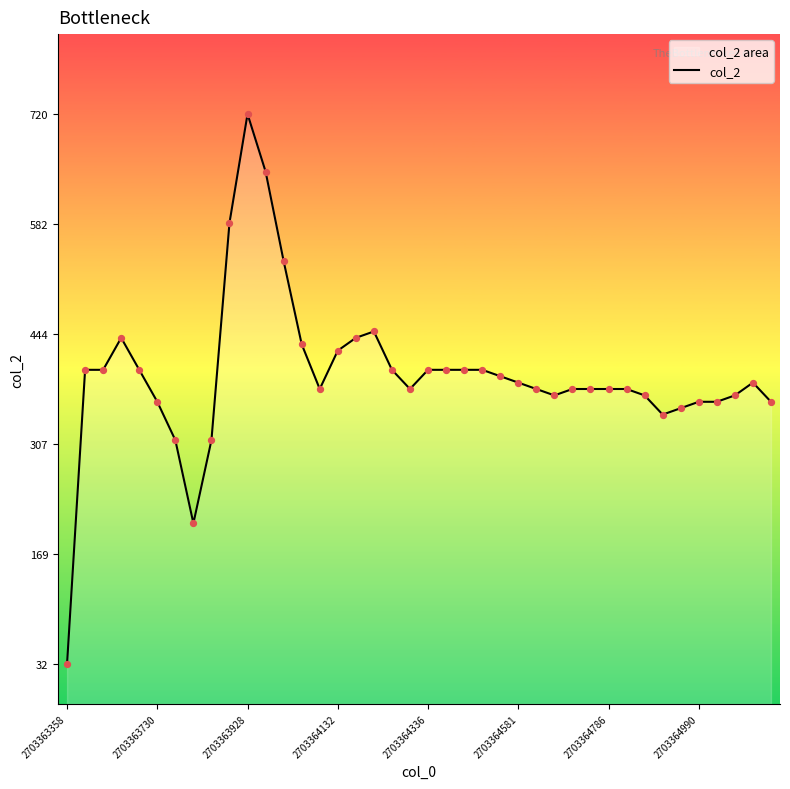

Approximately how many times larger is the value at 30 compared to 36?

1.0